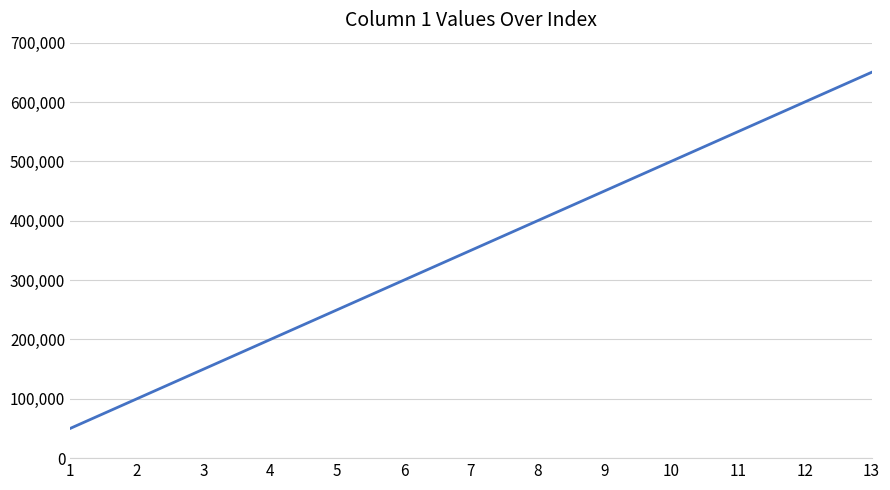

What is the difference between the second highest and second lowest values?

500000